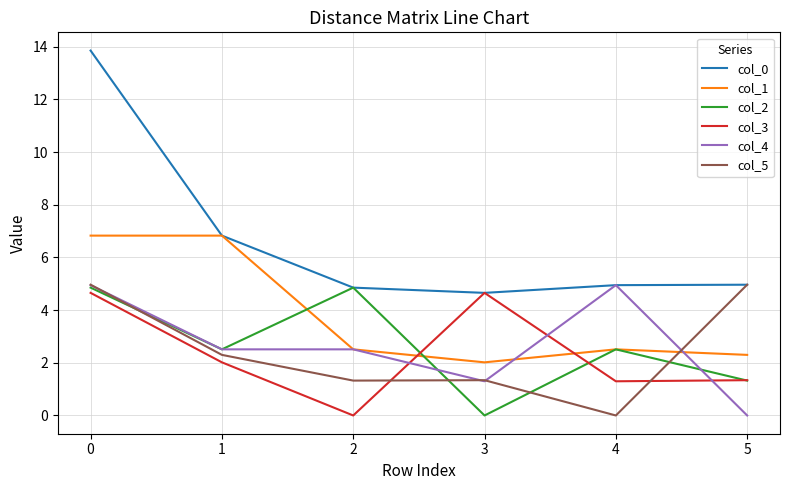

Which series has the widest spread of values?

col_0